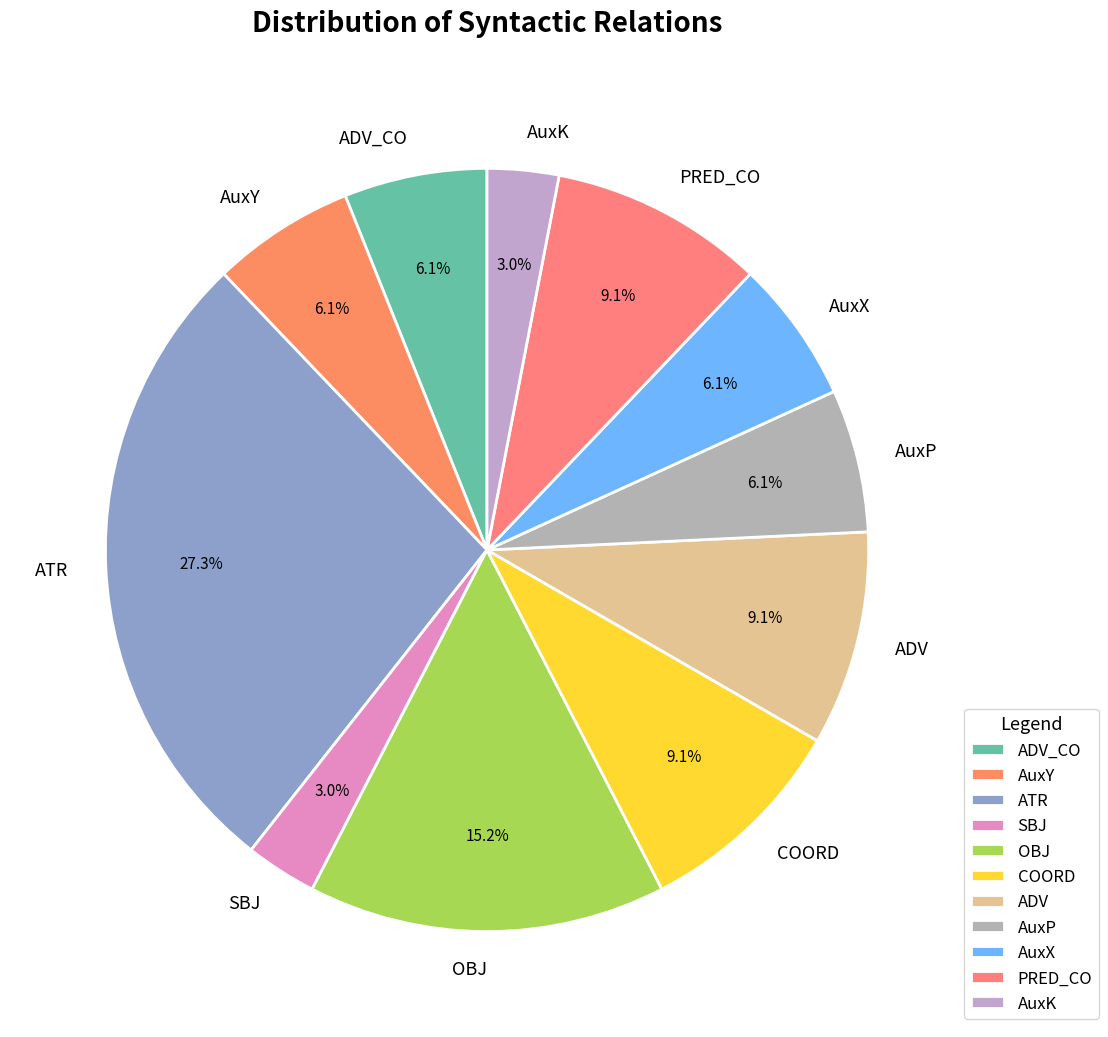

True or false: AuxK accounts for 3% of the total.

True